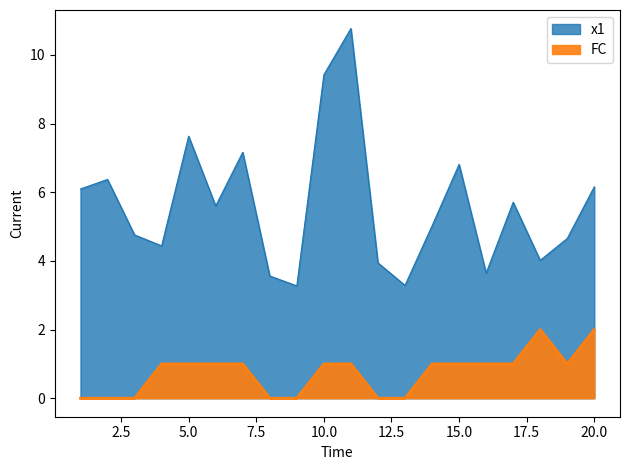

How many interior local valleys does the x1 series have?

6